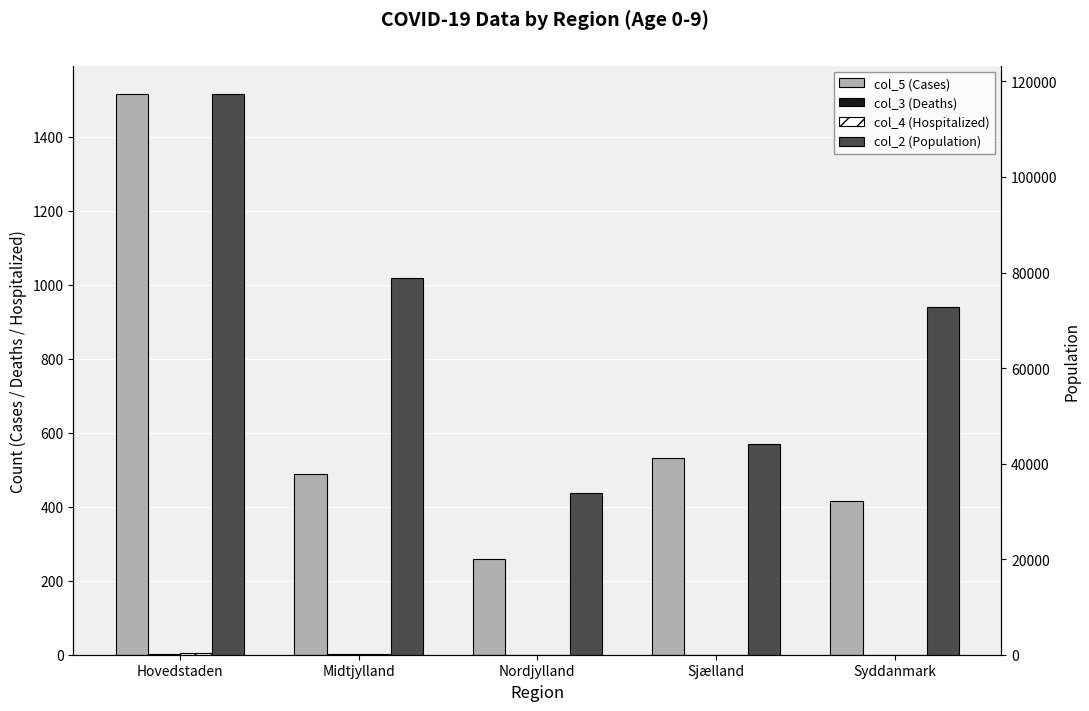

What is the difference between the highest and lowest values at Midtjylland?

78890